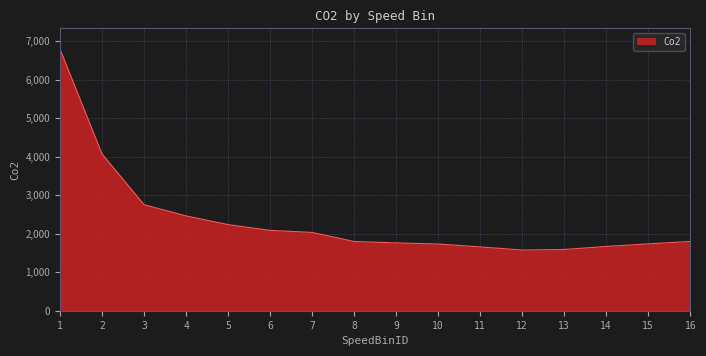

Is it true that the value at 7 is 2032.5?

True